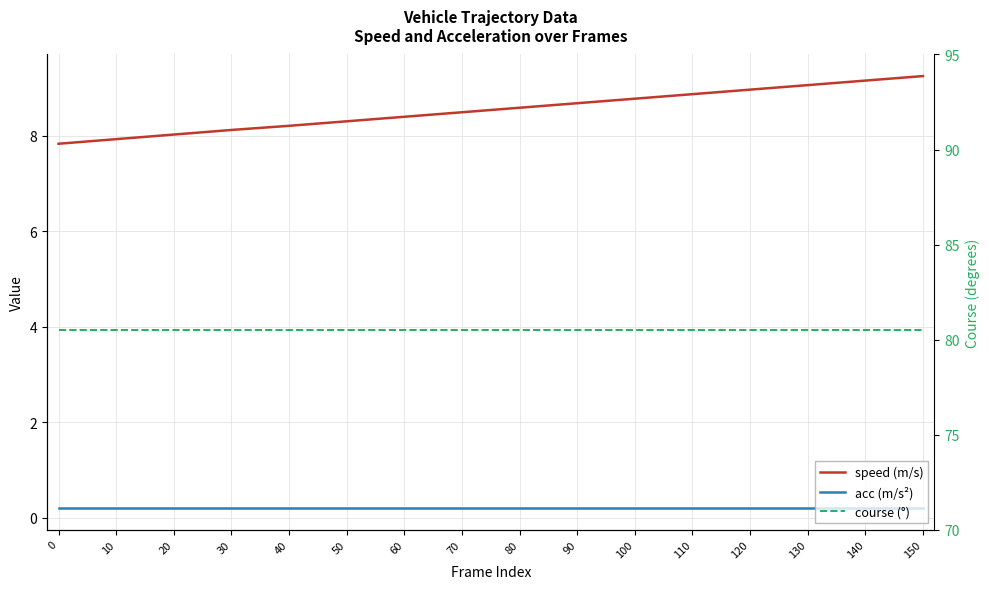

Reading left to right, extract all data points from this chart.

speed (m/s): 0=7.8	10=7.9	20=8.0	30=8.1	40=8.2	50=8.3	60=8.4	70=8.5	80=8.6	90=8.7	100=8.8	110=8.9	120=9.0	130=9.1	140=9.2	150=9.2
acc (m/s²): 0=0.2	10=0.2	20=0.2	30=0.2	40=0.2	50=0.2	60=0.2	70=0.2	80=0.2	90=0.2	100=0.2	110=0.2	120=0.2	130=0.2	140=0.2	150=0.2
course (°): 0=80.5	10=80.5	20=80.5	30=80.5	40=80.5	50=80.5	60=80.5	70=80.5	80=80.5	90=80.5	100=80.5	110=80.5	120=80.5	130=80.5	140=80.5	150=80.5